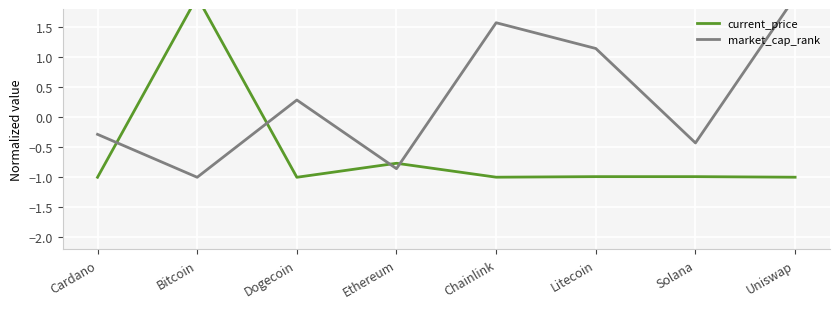

How many data points in current_price are less than 0?

7